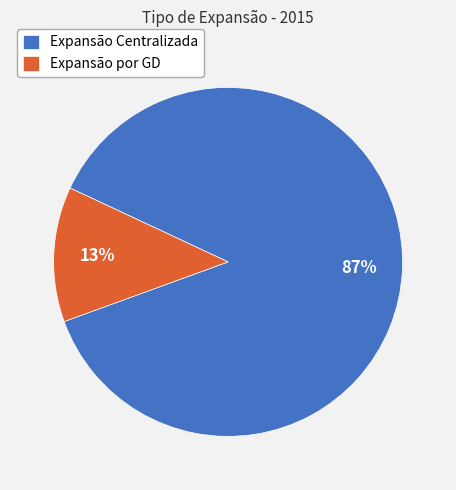

Does Expansão por GD represent more than half of the total?

No